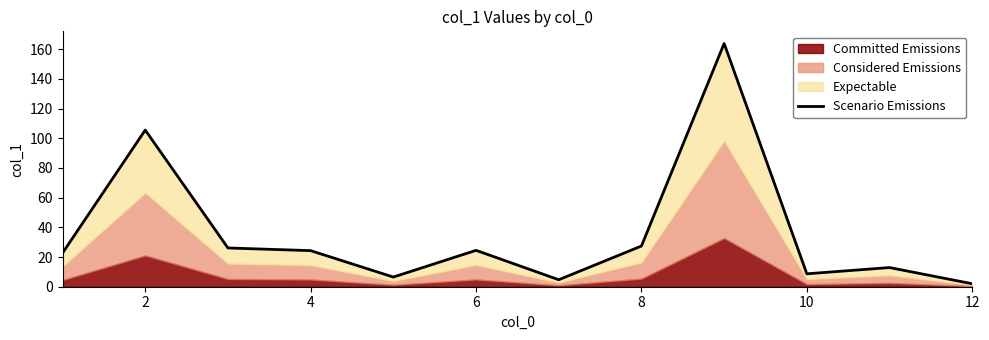

What is the sum of the values at 4 and 10?

50.6